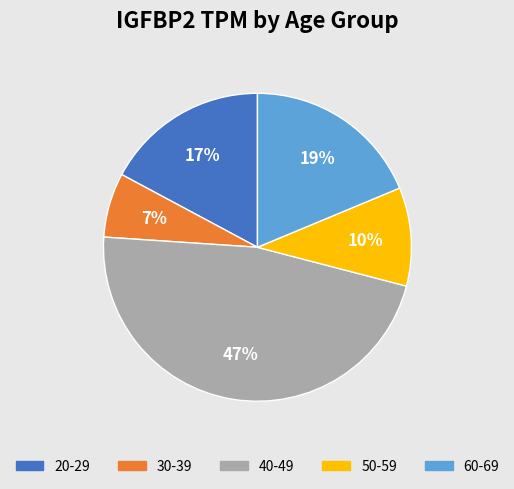

What percentage is the 60-69 slice, to the nearest percent?

19%